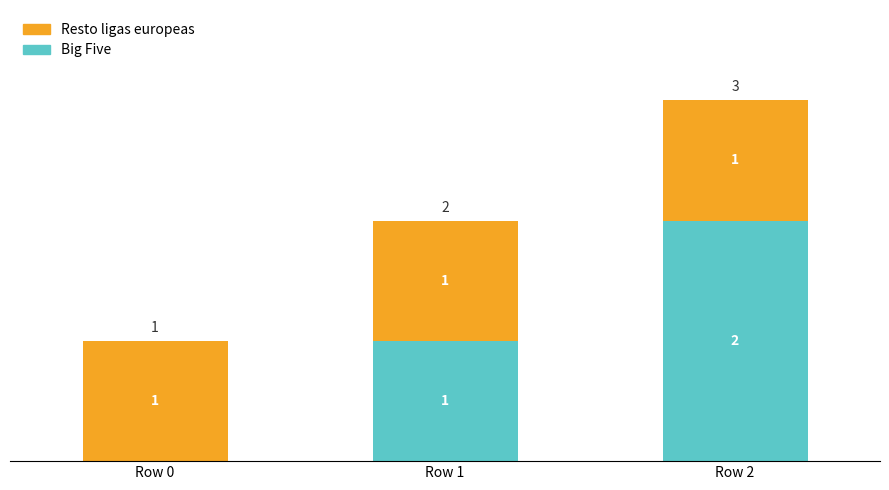

Which category has the highest value in the Big Five series?

Row 2